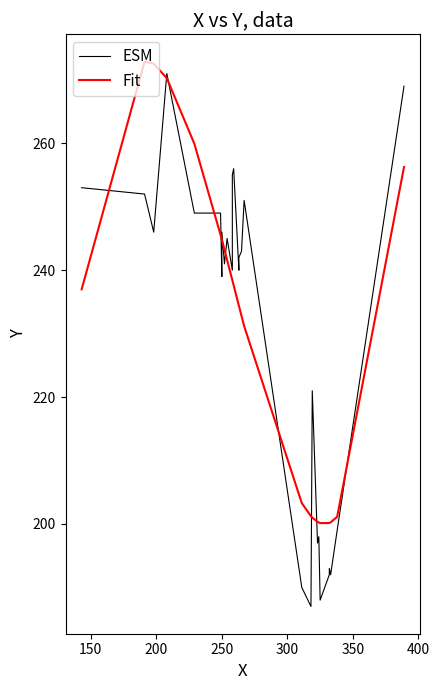

How many categories are shown in the chart?

28